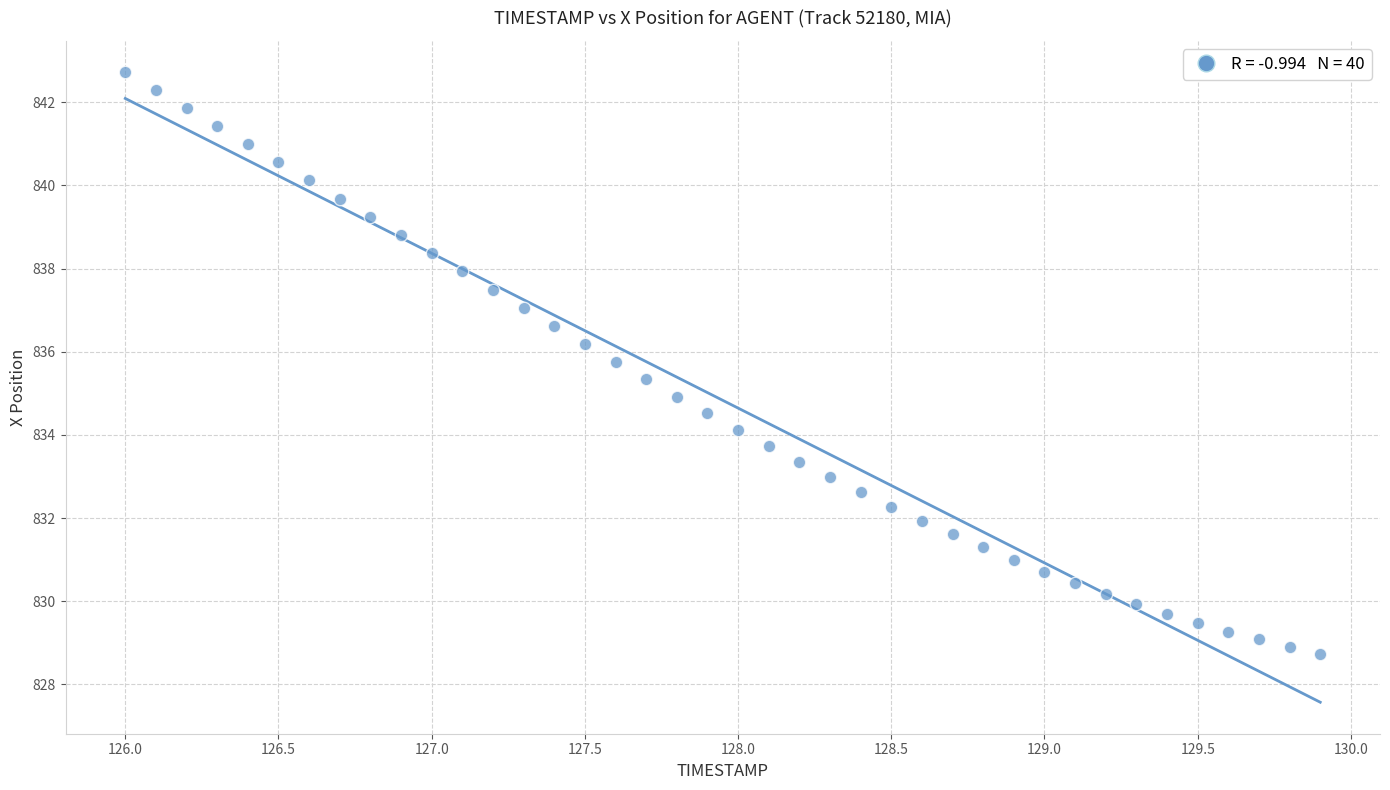

What is the range of Y values (max minus min)?

14.0